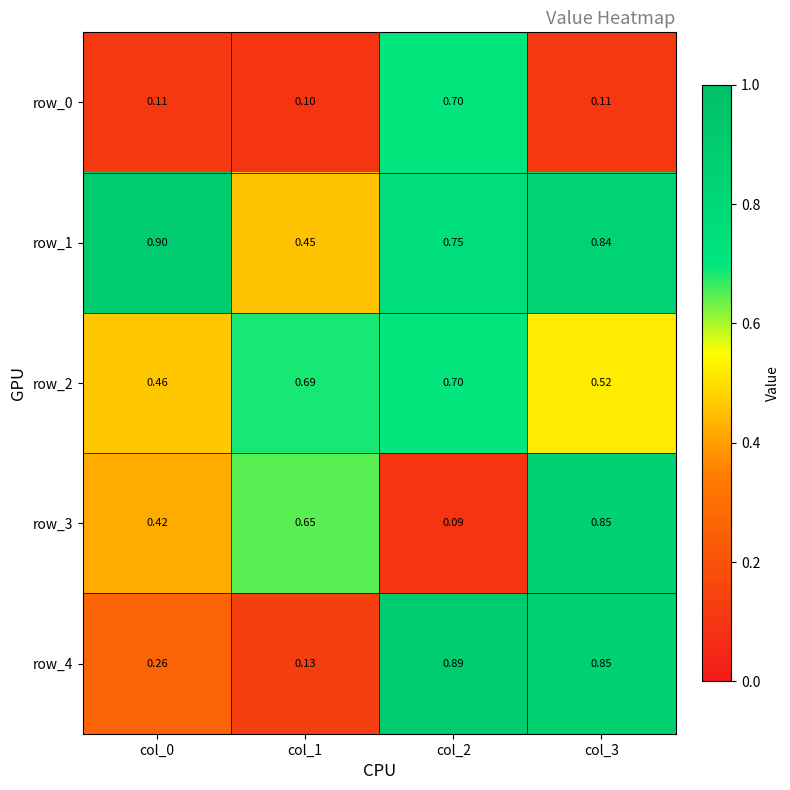

Is the value of row_0 at col_3 greater than the value of row_1 at col_2?

No